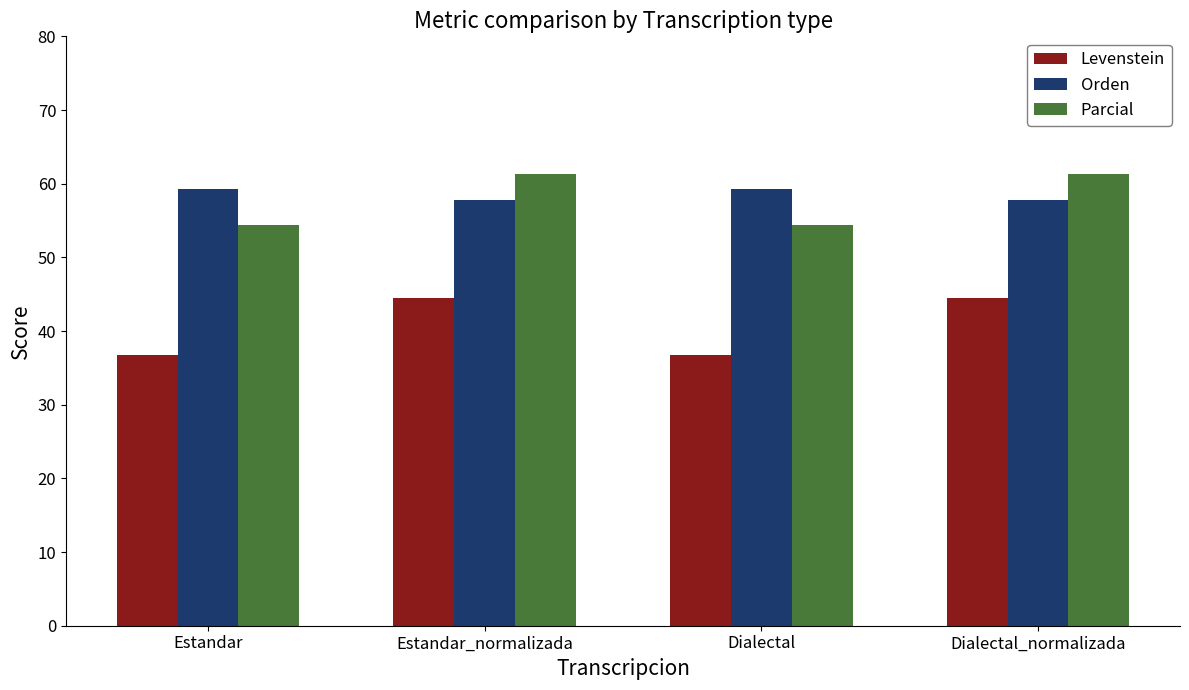

What is the smallest value displayed?

36.7